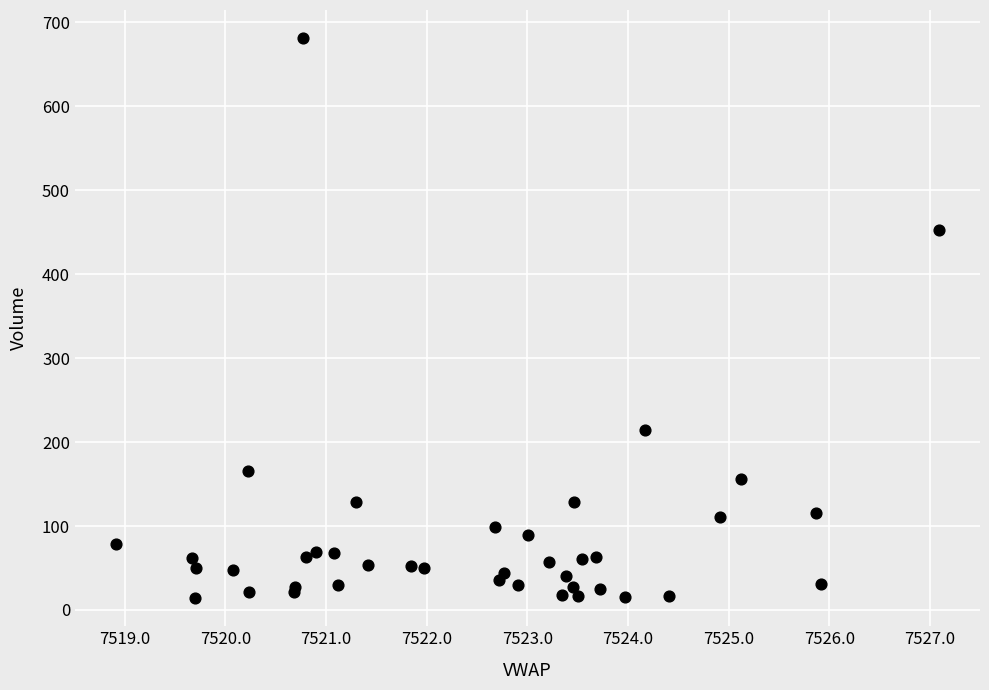

What Y value in the scatter plot is closest to 347?

453